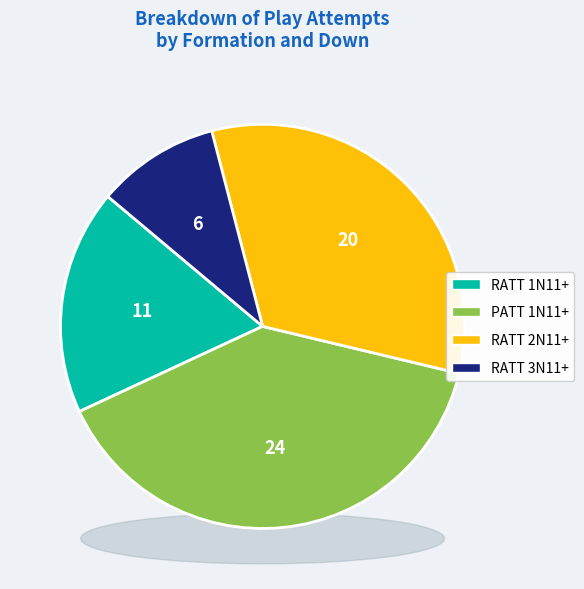

How many slices are in this pie chart?

4